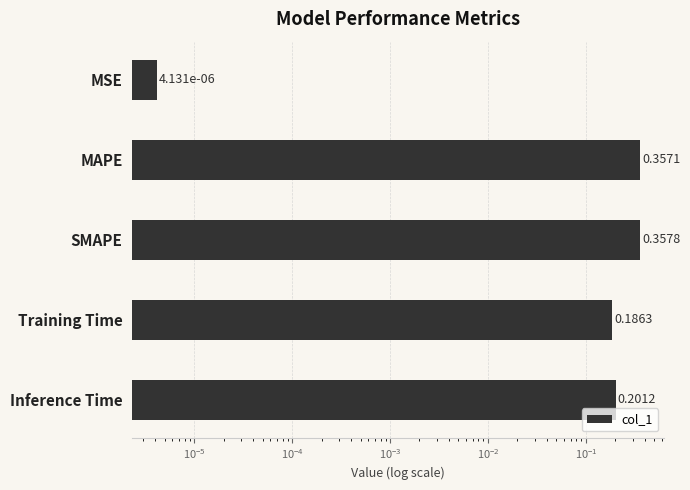

The value at SMAPE is 0.2. True or false?

False